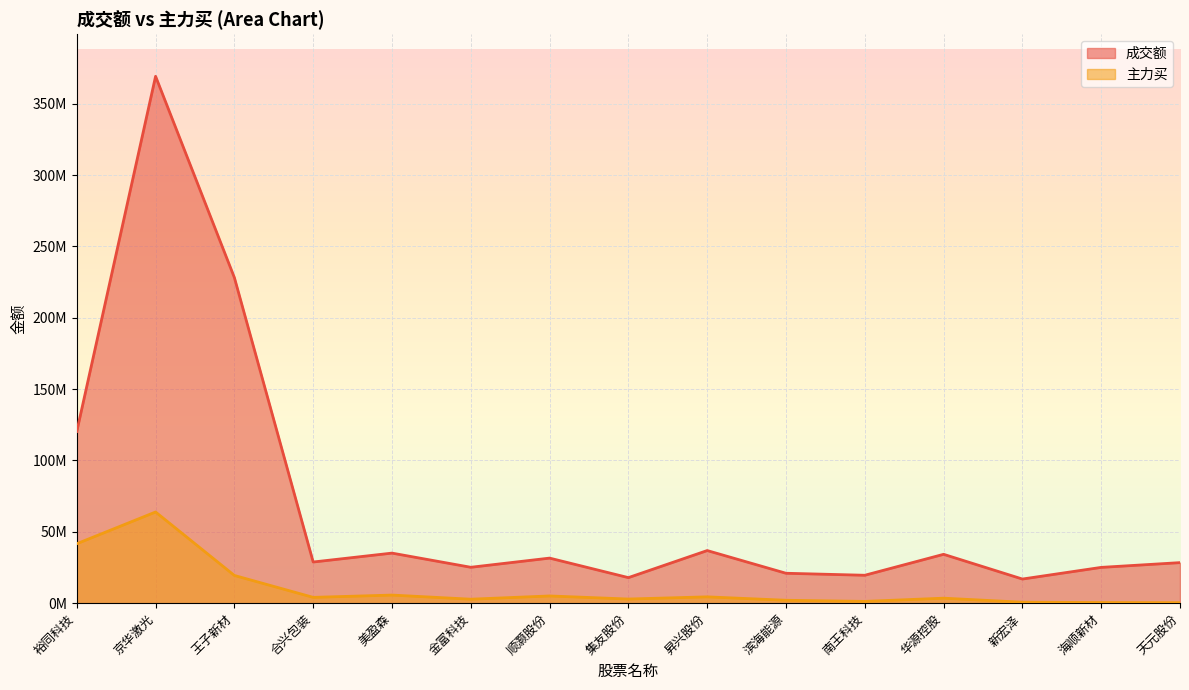

True or false: 主力买 and 成交额 cross at least once.

False